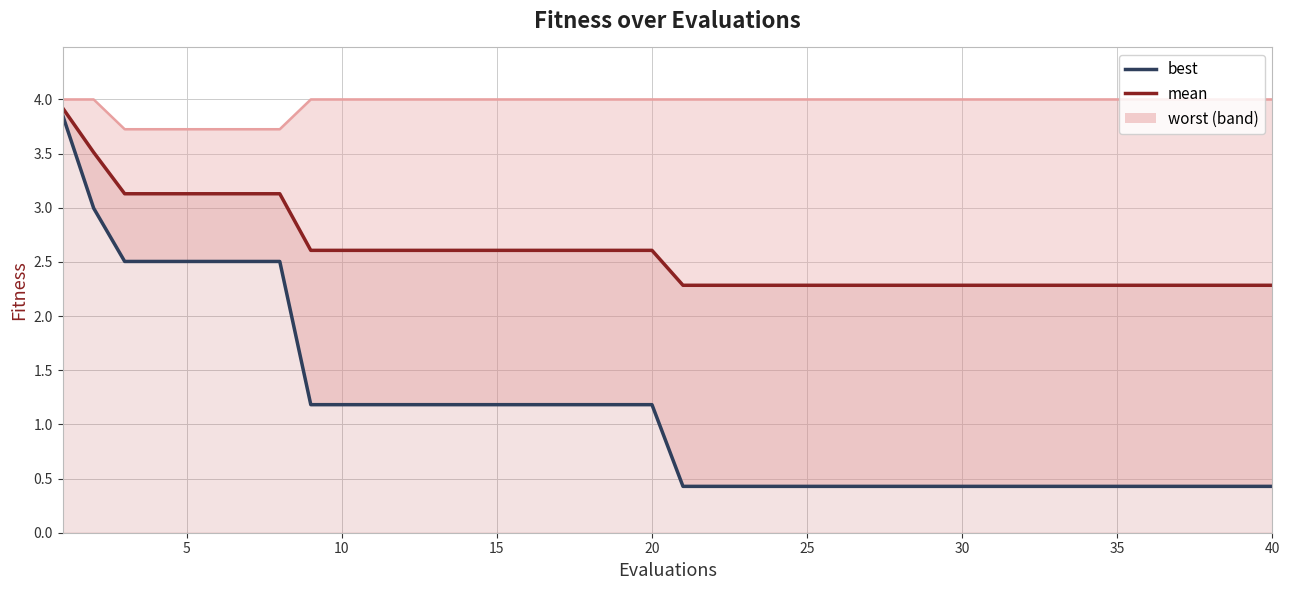

What is the maximum value shown in the chart?

3.9